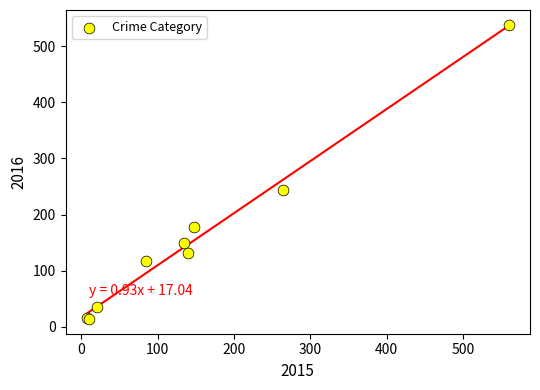

What Y value in the scatter plot is closest to 276?

243